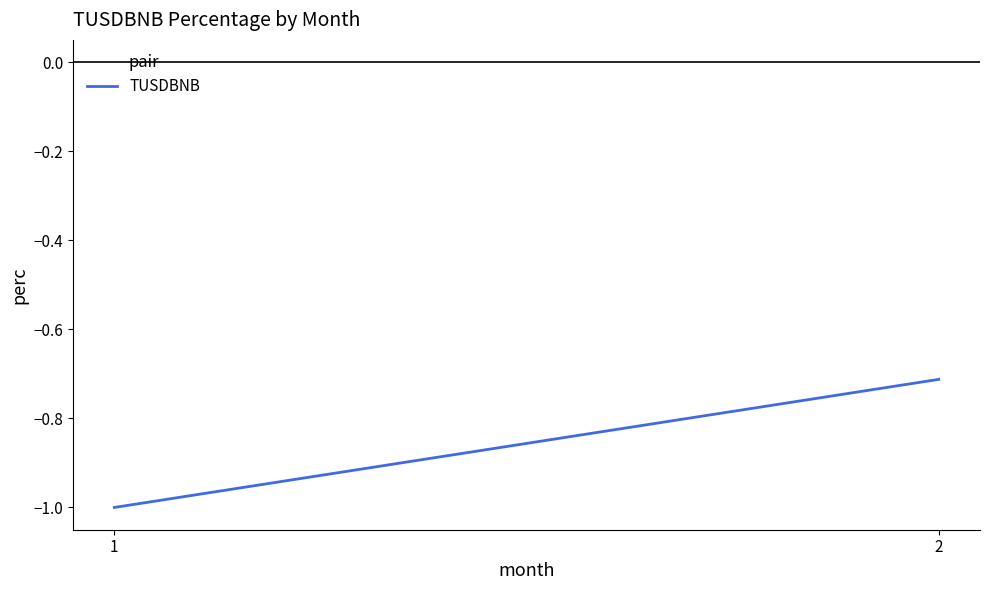

How many lines are shown in the chart?

1